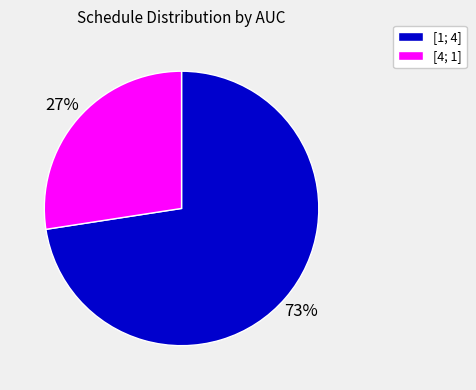

Does any single category account for the majority?

Yes